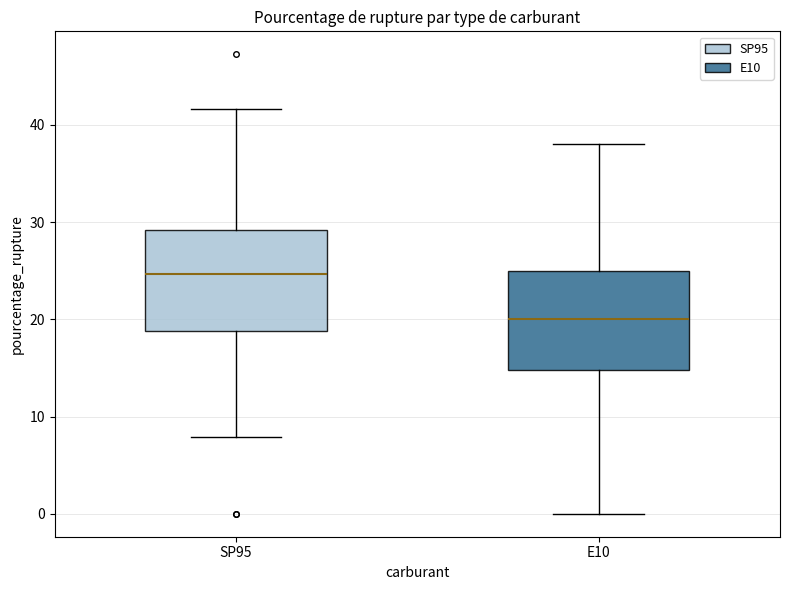

Which box has the lowest median line?

E10